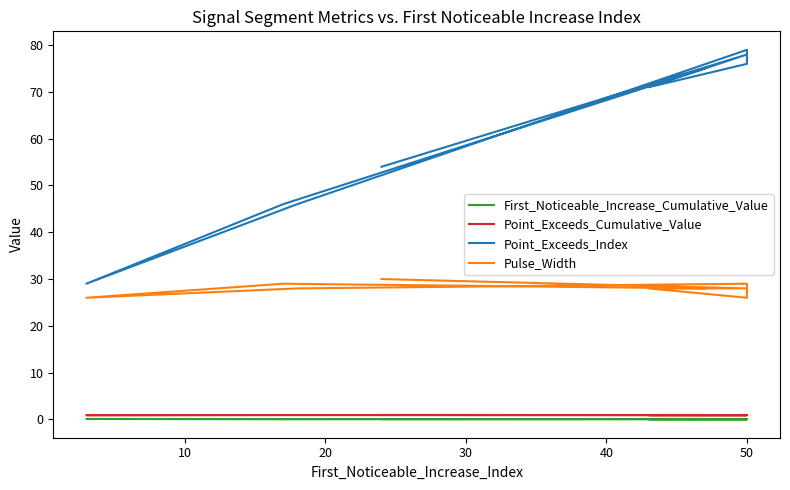

How many categories are shown in the chart?

9